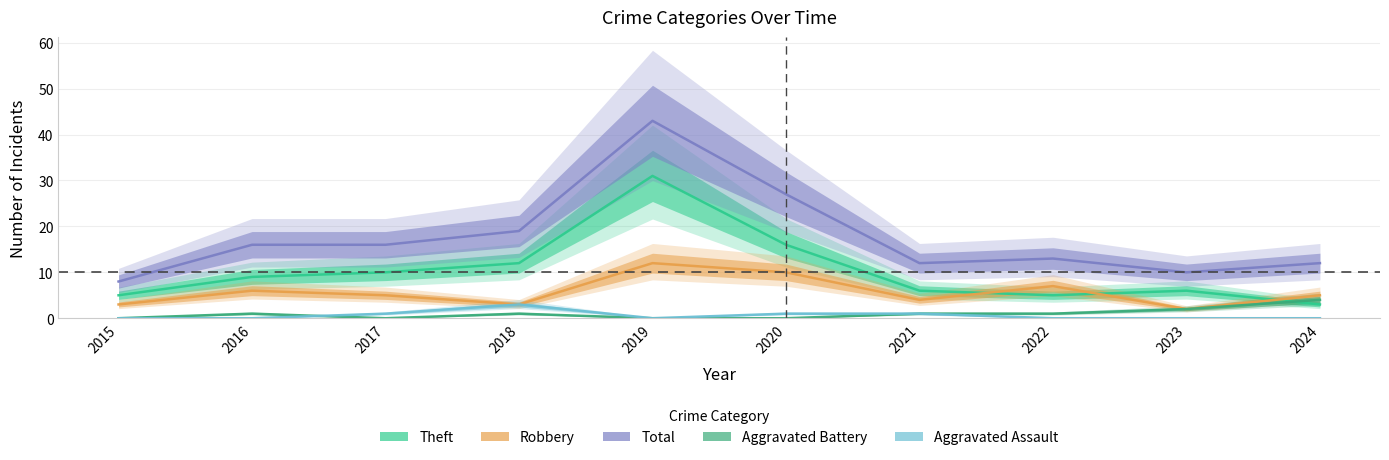

What is the lowest value of the Robbery series?

2